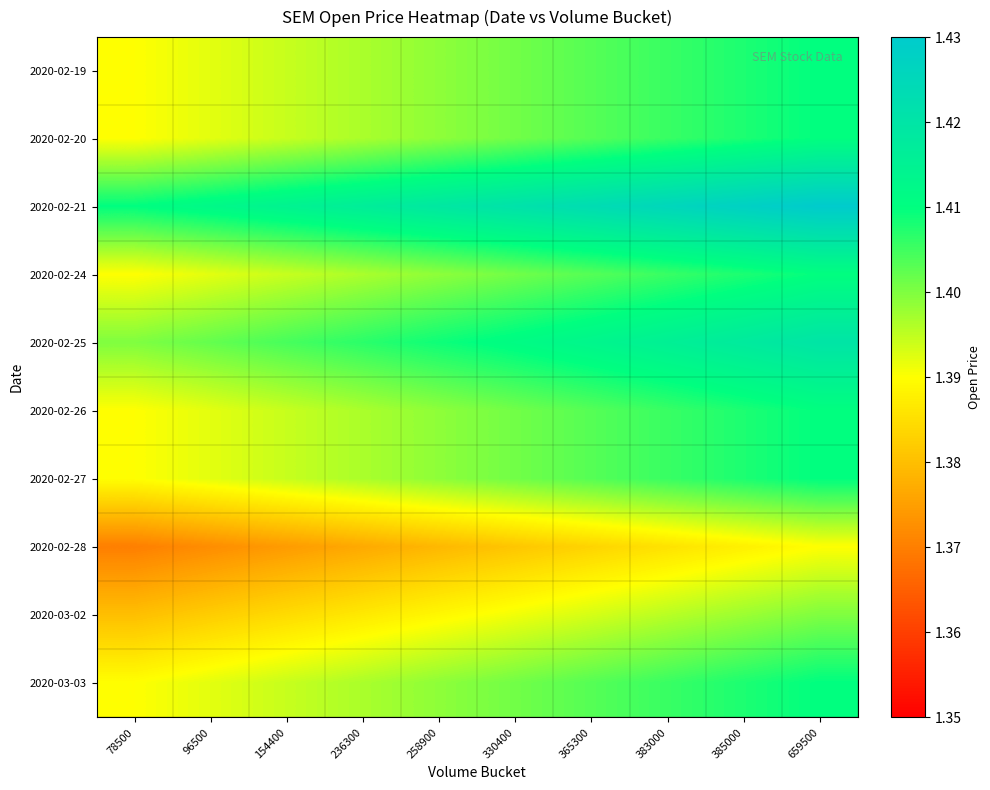

Which series changed the most between 330400 and 385000?

2020-02-19